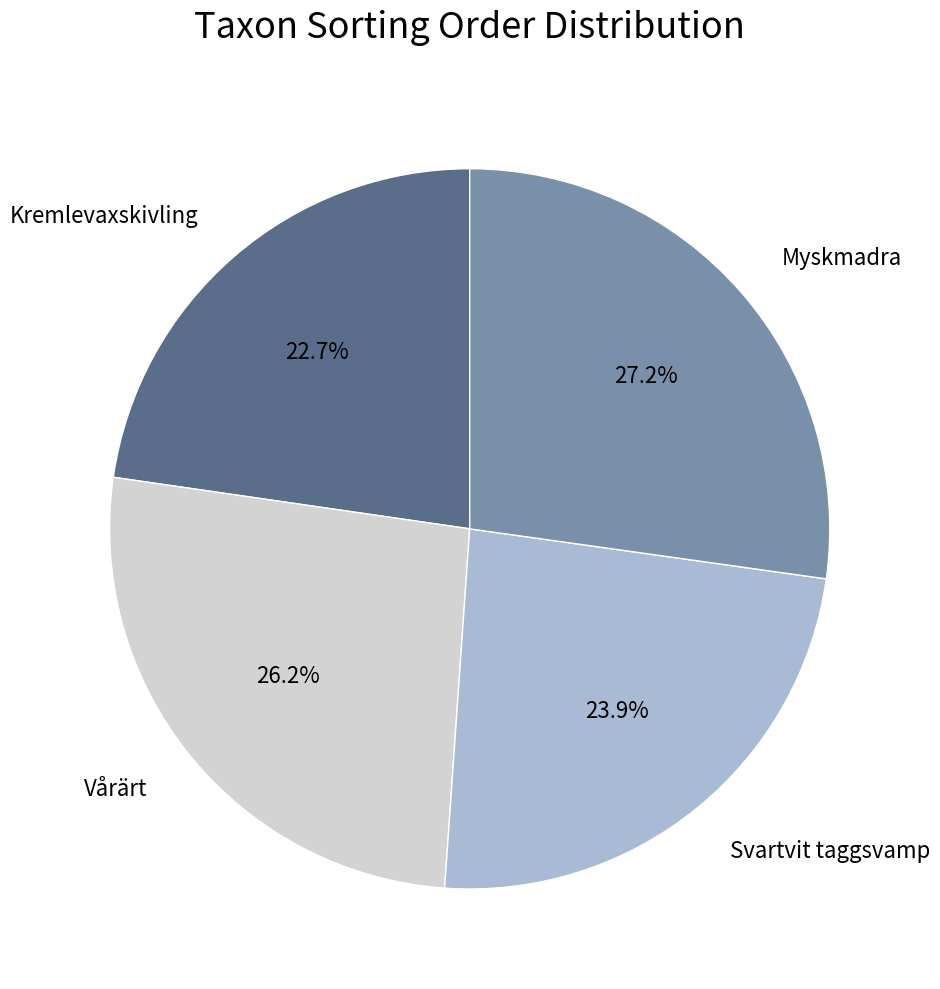

Count the number of slices in the pie.

4